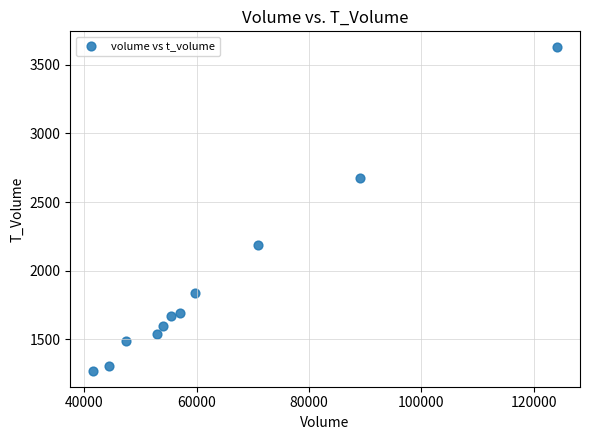

What is the average Y value?

1898